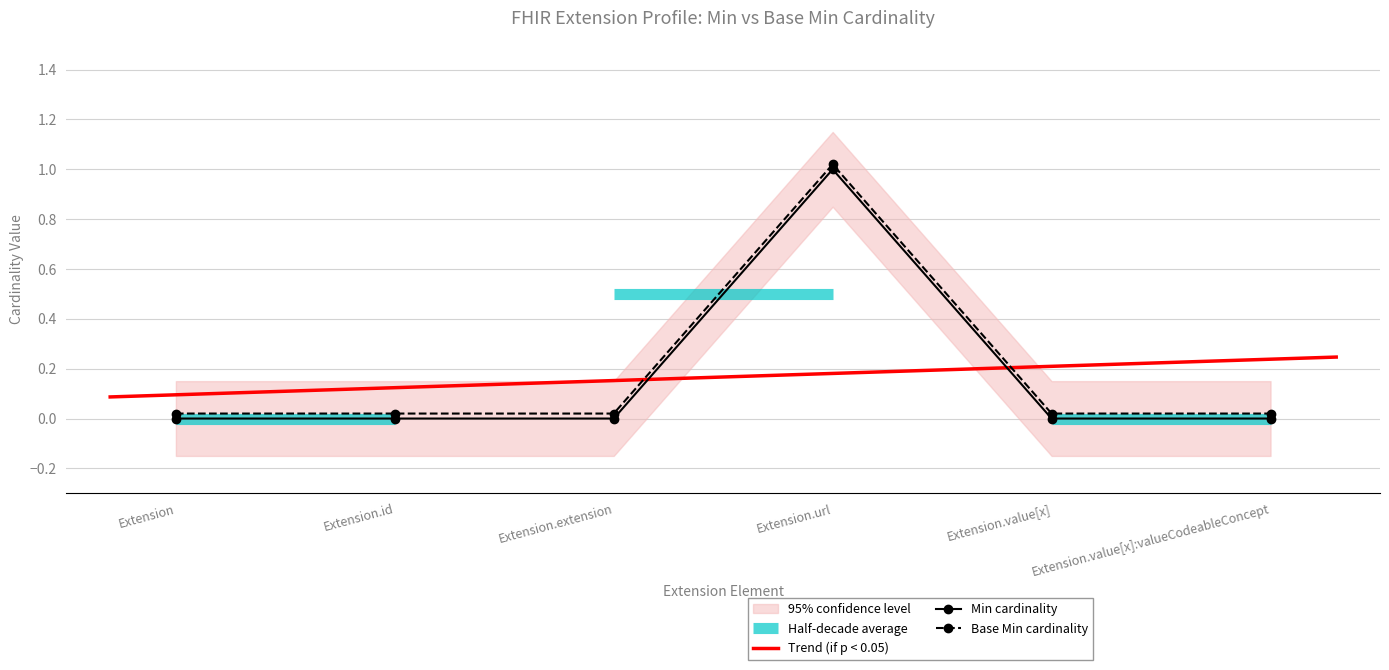

What is the difference between the maximum and second lowest values in the Min series?

1.0